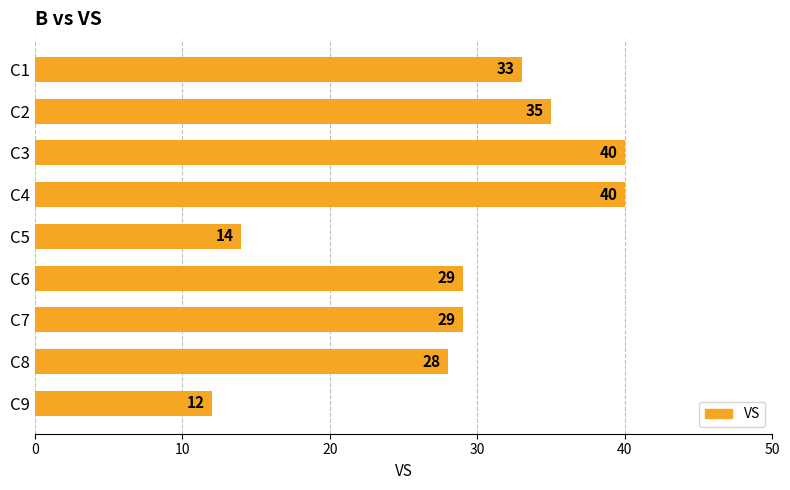

Which has a higher value, C3 or C1?

C3